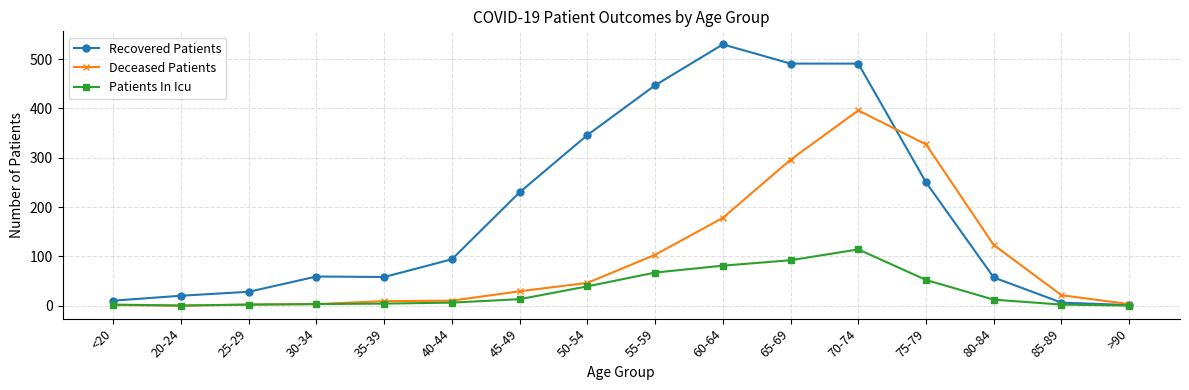

What is the label of the 13th point from the left?

75-79